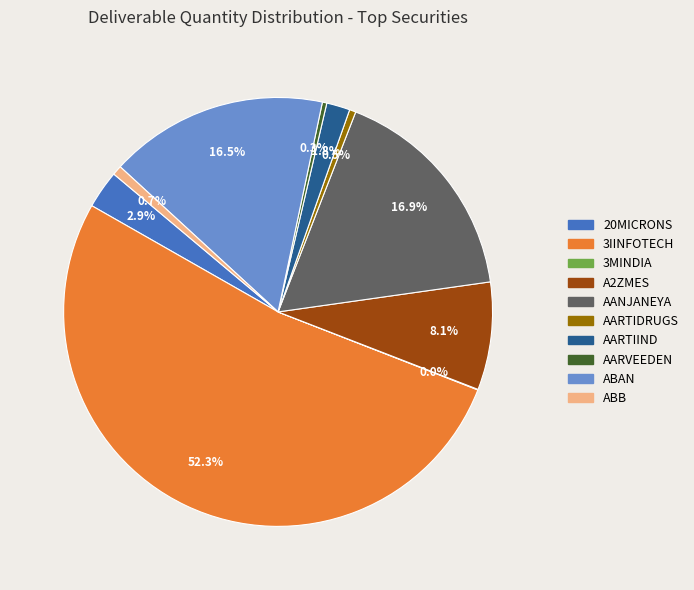

What percentage do AARVEEDEN and AARTIDRUGS together represent?

0.8%